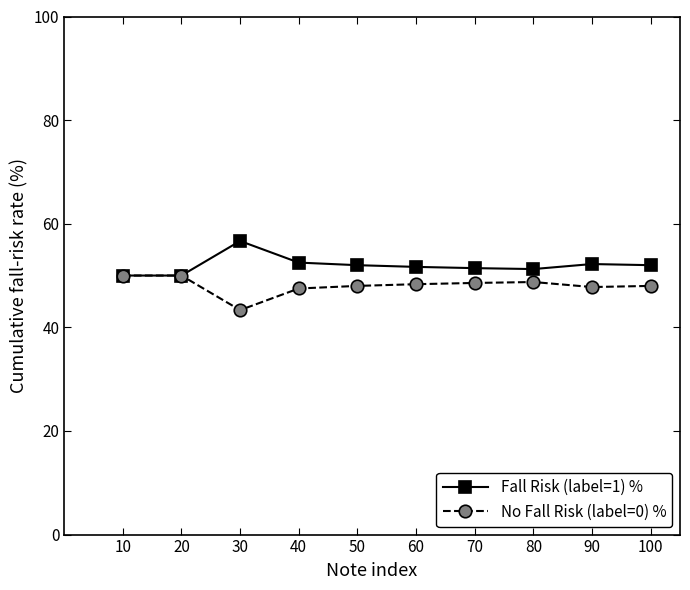

At which category does Fall Risk (label=1) % reach its first local peak?

30